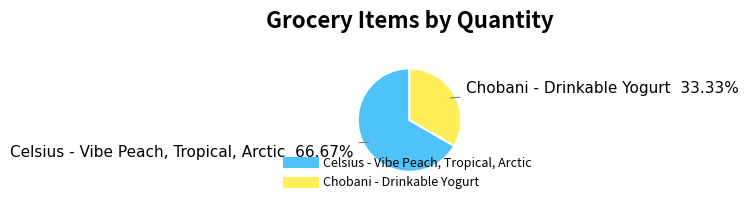

Does any single category account for the majority?

Yes